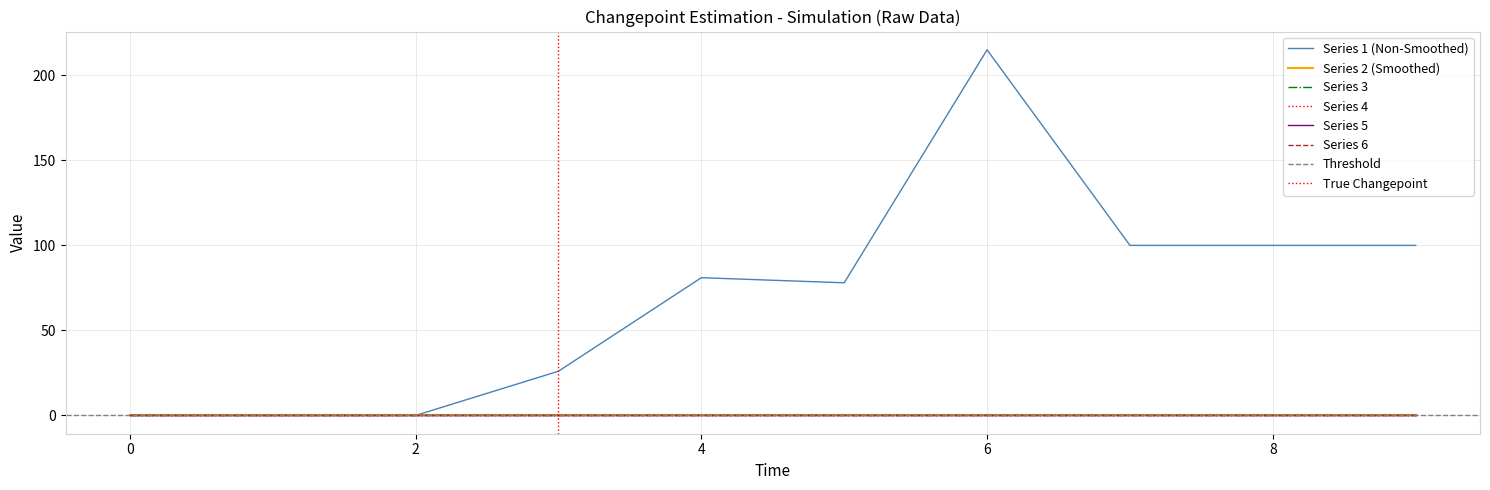

At which category is the sum across all series the highest?

6